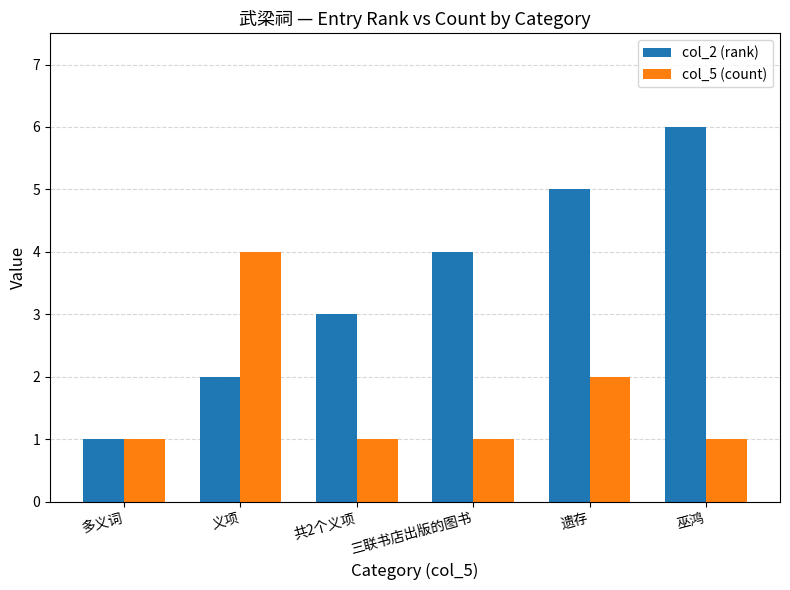

Are the bars grouped side by side (vs. stacked)?

Yes